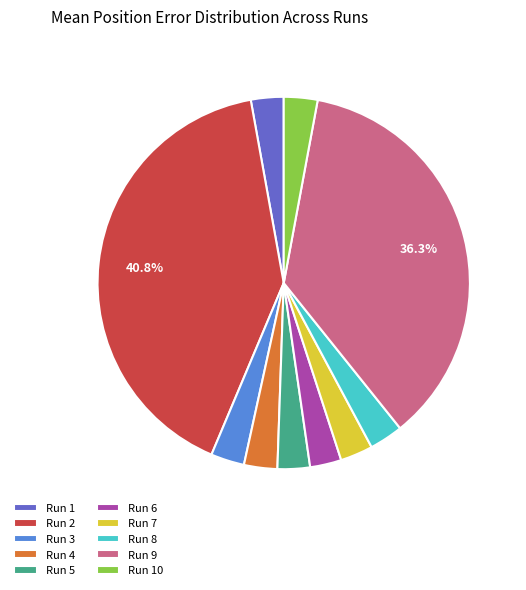

Does Run 2 account for over 50% of the chart?

No